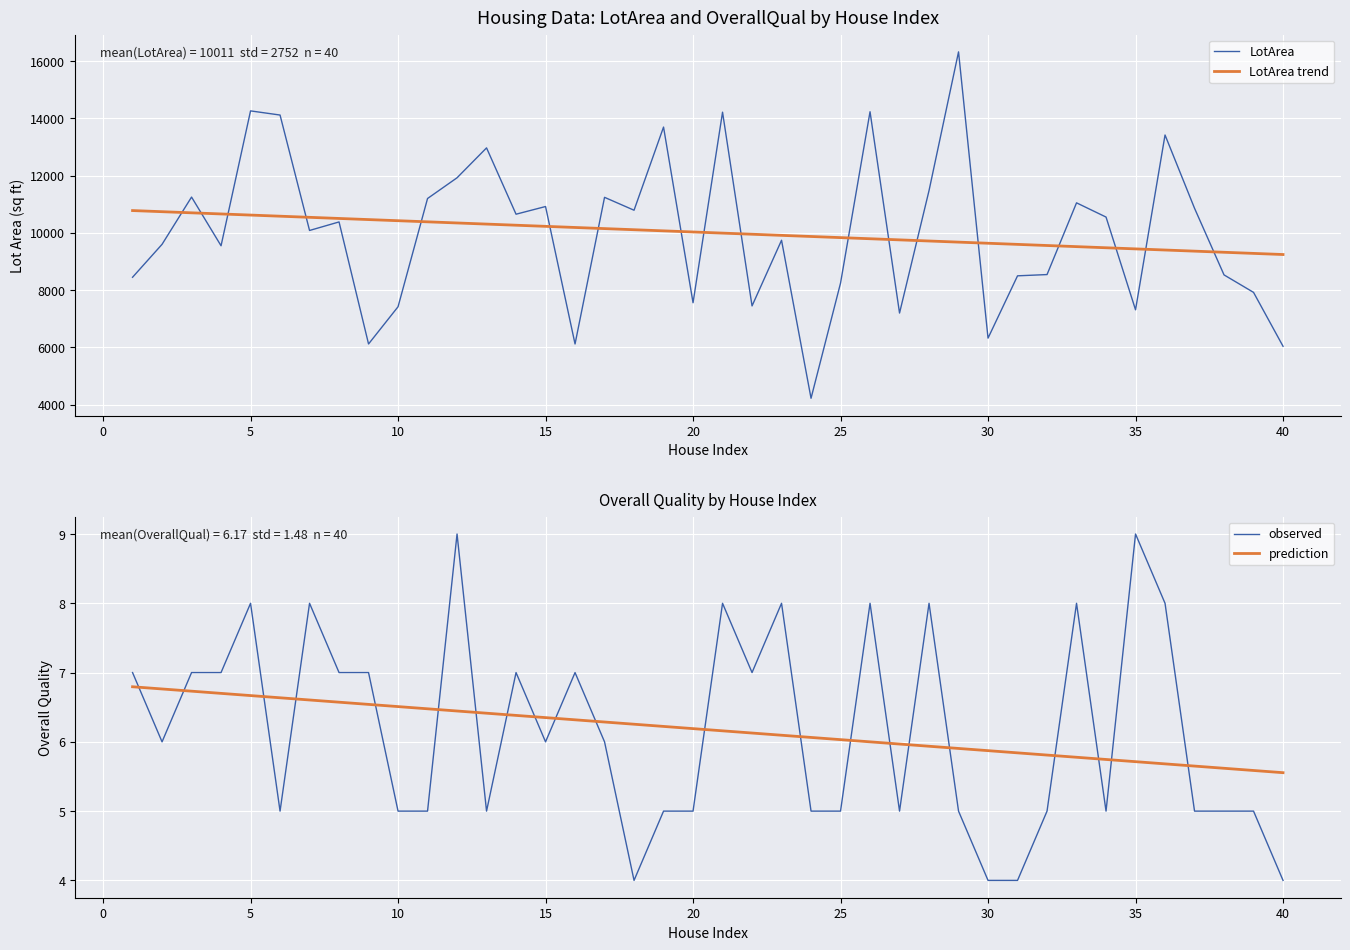

Which series ends up on top after the final intersection of prediction and observed?

prediction